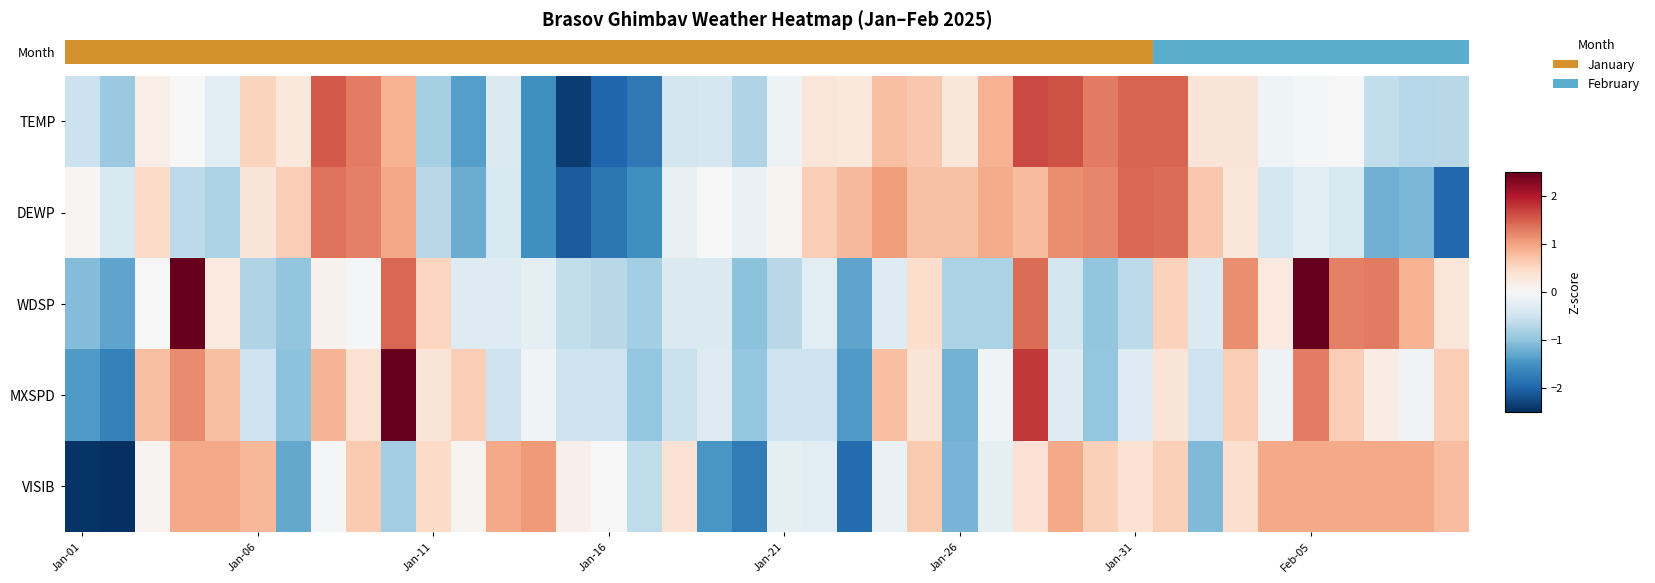

What is the smallest value displayed?

-2.5